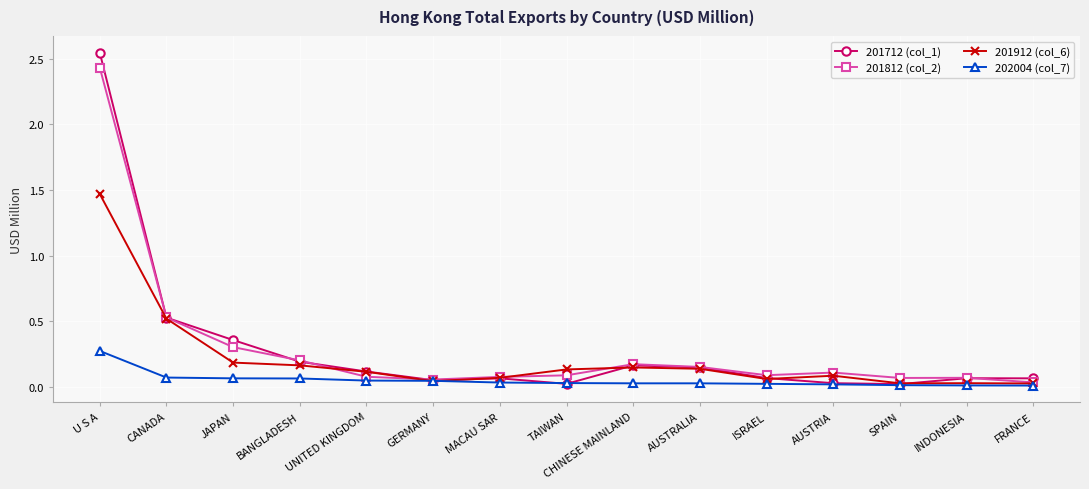

Which series ends up on top after the final intersection of 201912 (col_6) and 201712 (col_1)?

201712 (col_1)